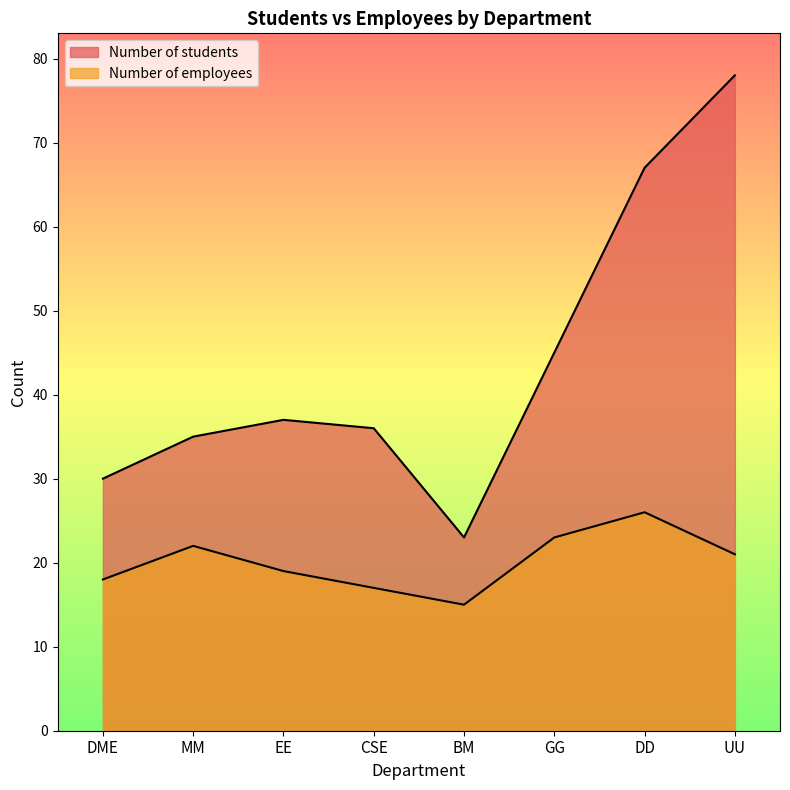

What is the label of the 6th point from the left?

GG